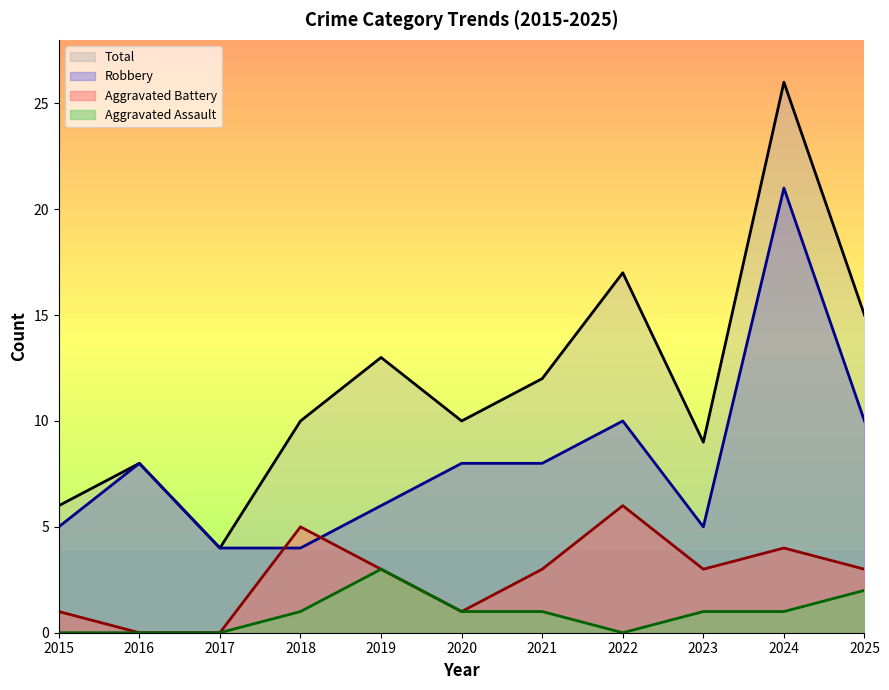

True or false: Total has a value of 12 at 2021.

True